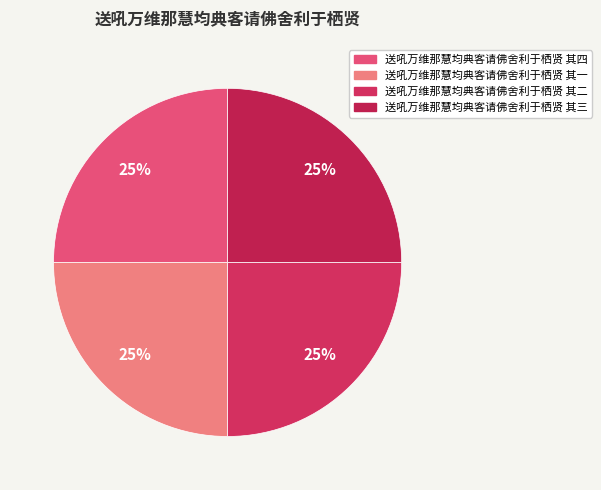

What is the largest slice in the pie chart?

送吼万维那慧均典客请佛舍利于栖贤 其四